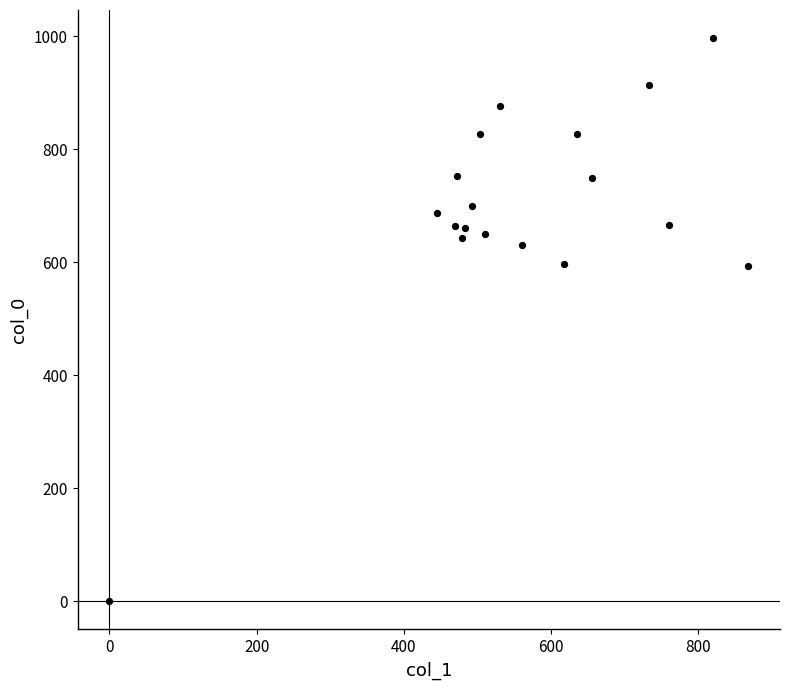

What is the range of Y values (max minus min)?

996.7